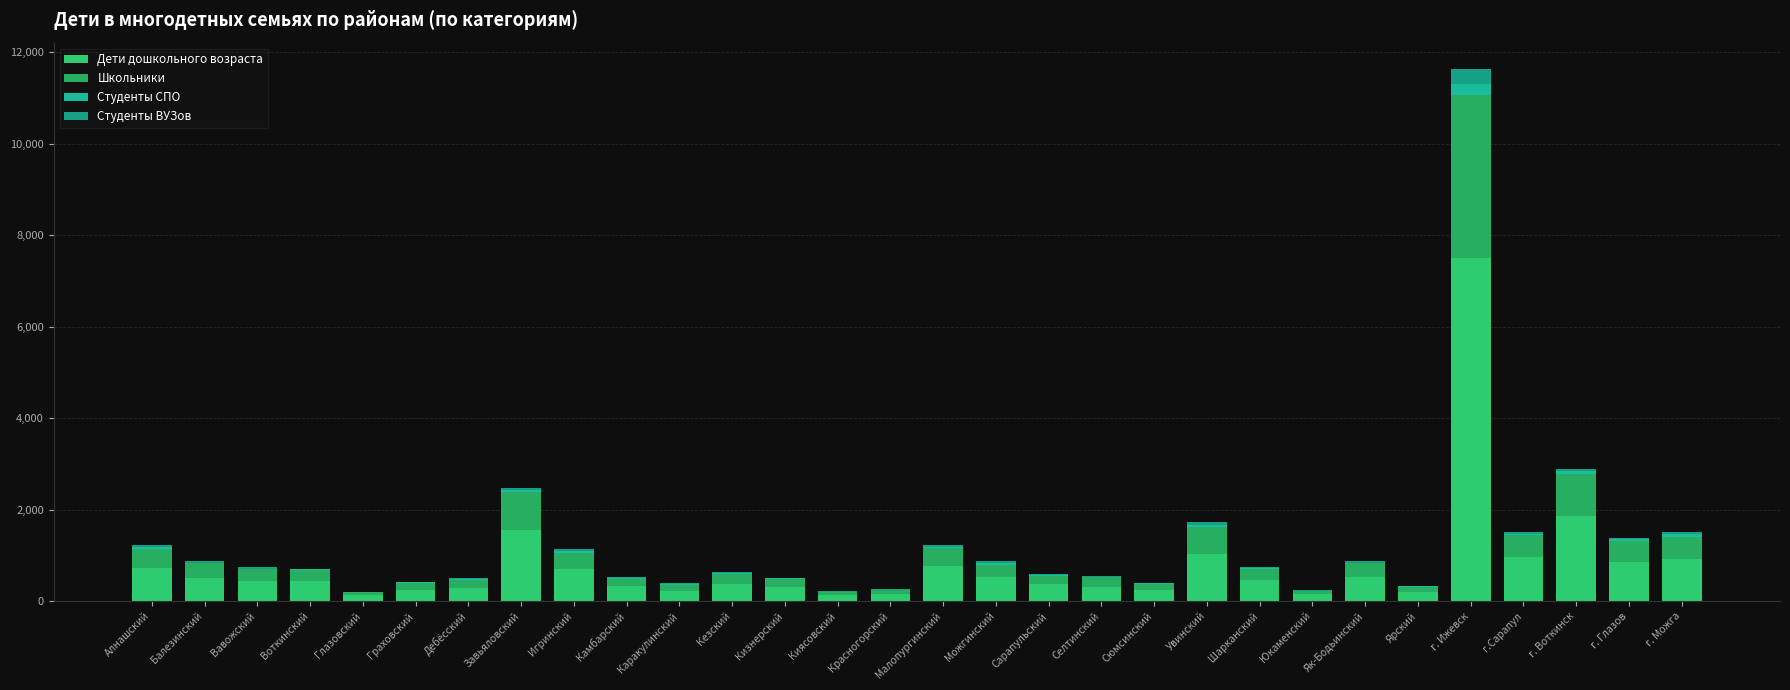

Which series has the largest total across all categories?

Дети дошкольного возраста